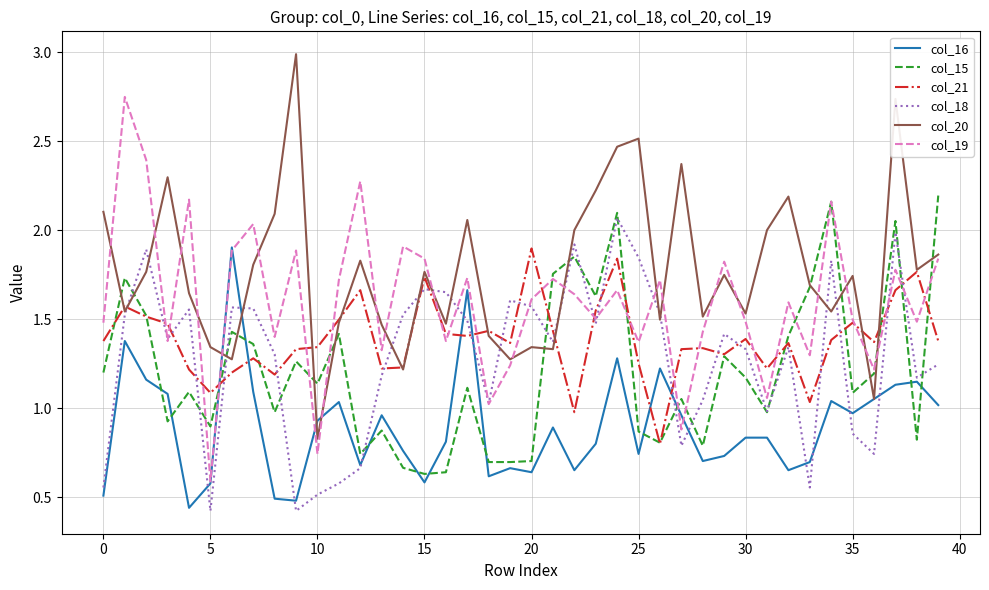

Which series has the largest total across all categories?

col_20